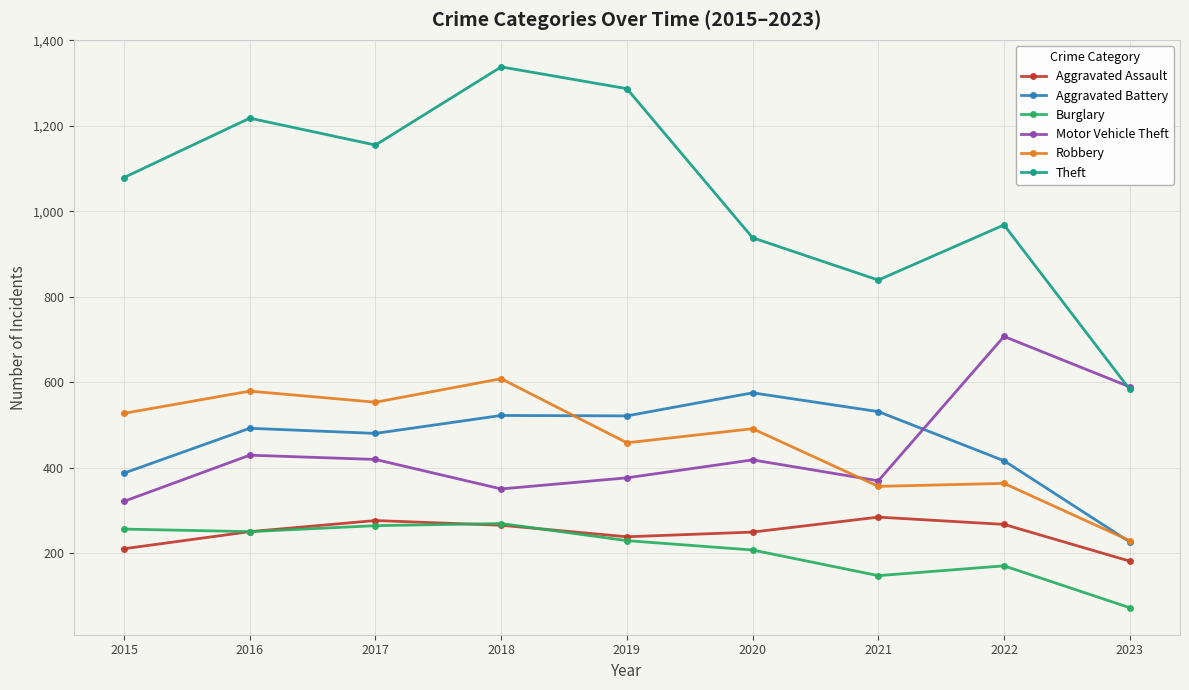

What is the value of the Motor Vehicle Theft point at the 2nd from the left?

429